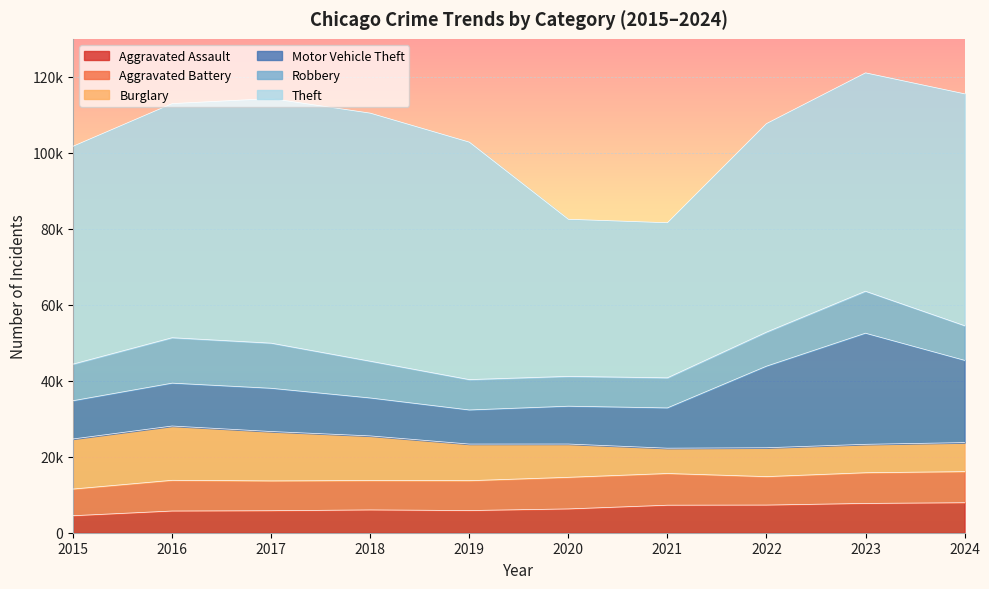

What are all the series names shown in the legend?

Aggravated Assault, Aggravated Battery, Burglary, Motor Vehicle Theft, Robbery, Theft